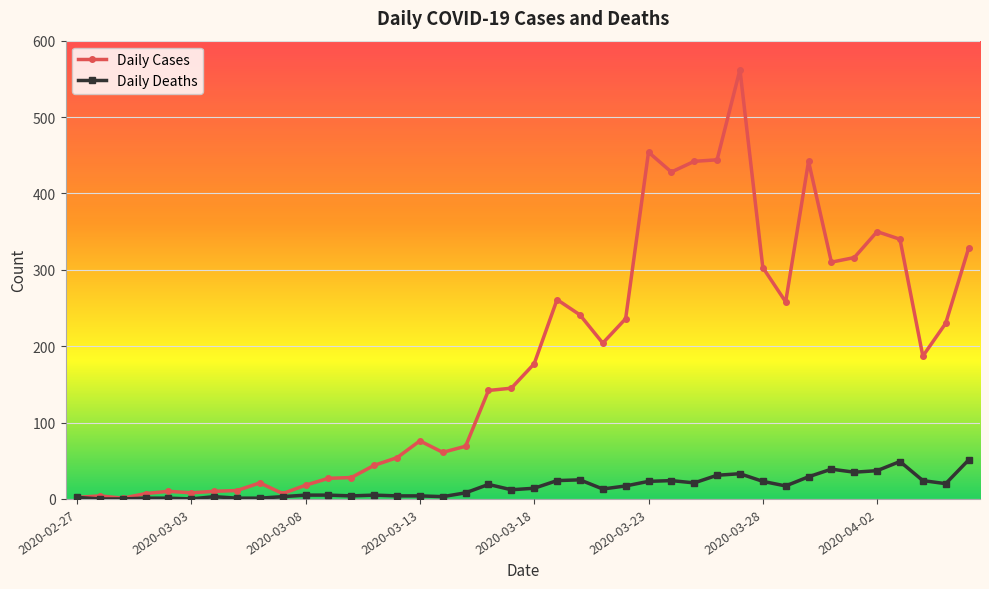

What is the greatest value displayed?

562